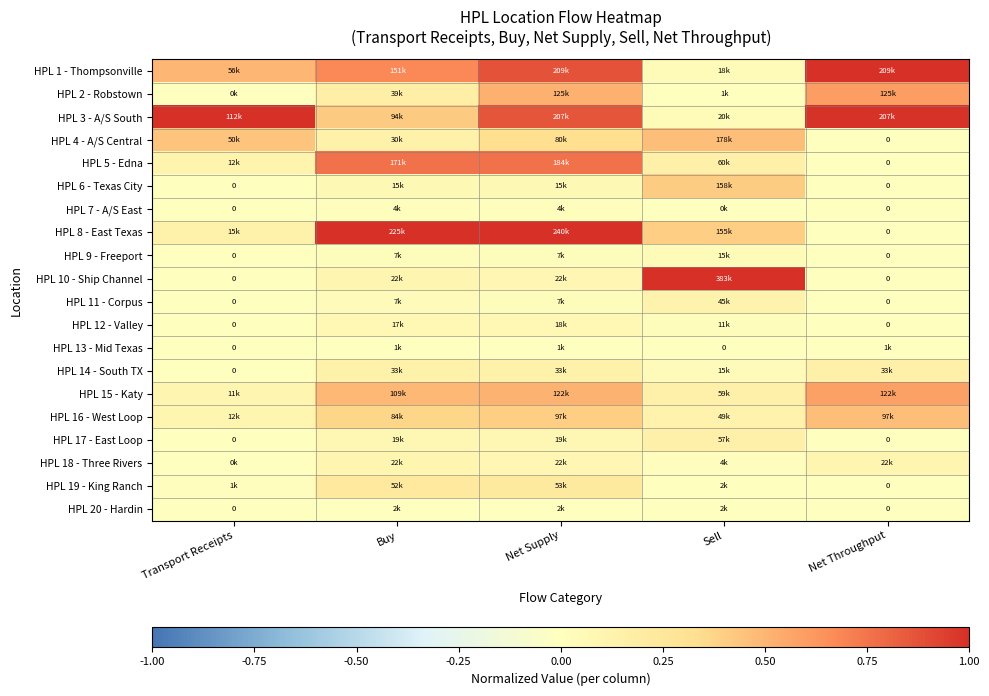

How many values in the HPL 19 - King Ranch series exceed 0?

4